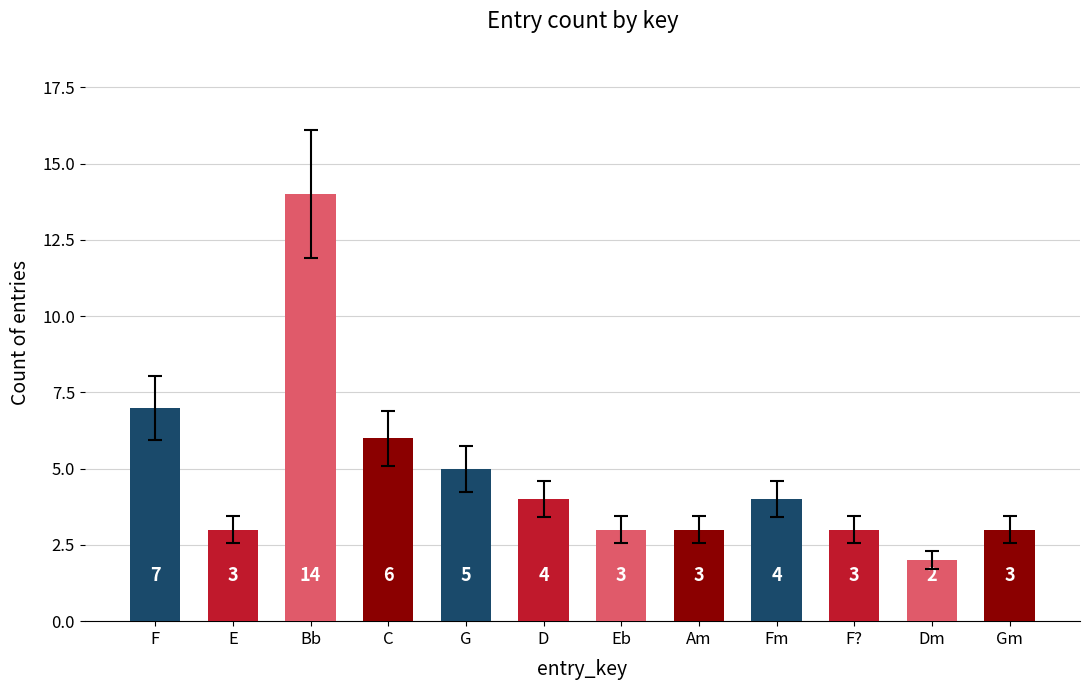

Reading left to right, list all the values displayed in this chart.

7	3	14	6	5	4	3	3	4	3	2	3